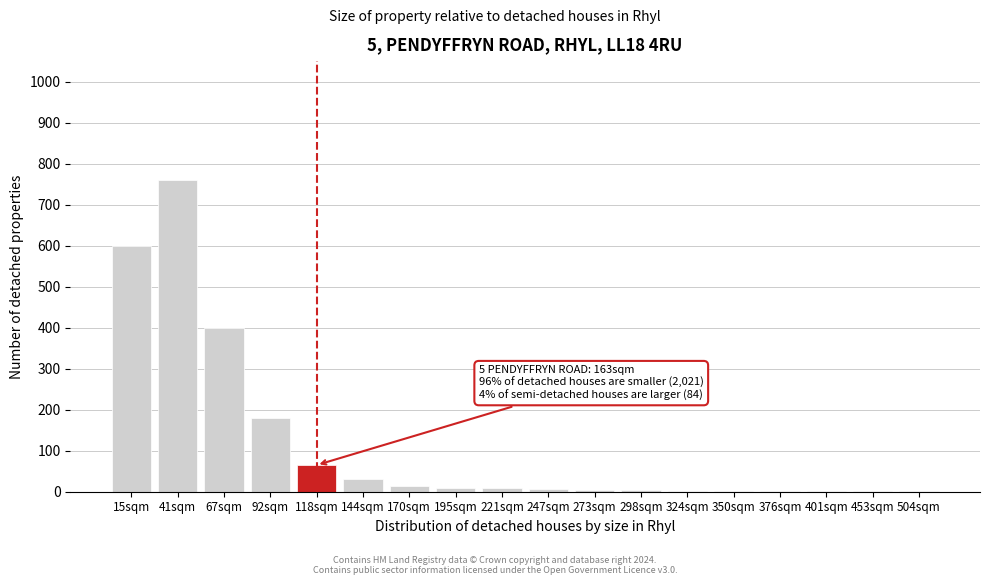

What is the sum of all values?

2089